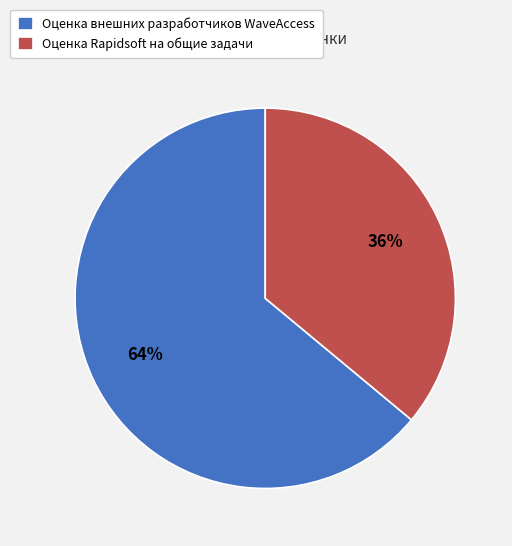

Count the number of slices in the pie.

2